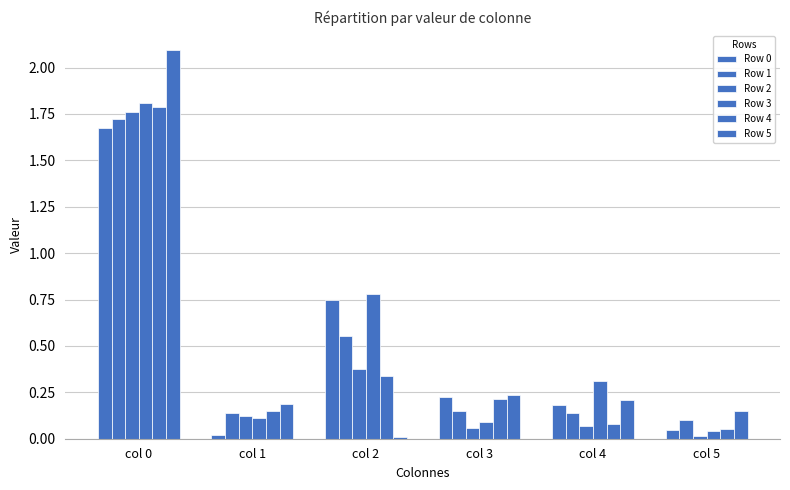

How many bars are there in each group?

6